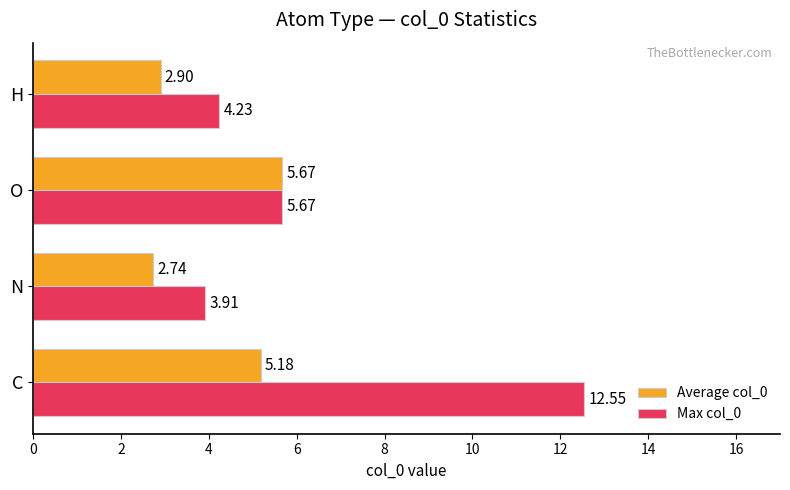

Which series has the largest total across all categories?

Max col_0